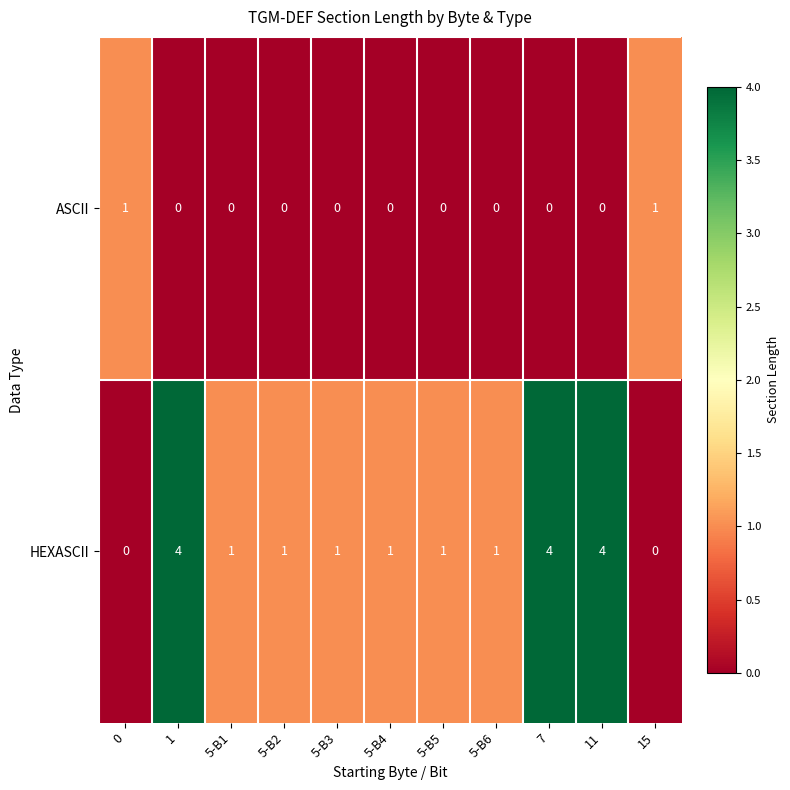

Rank the series by their average value, from lowest to highest.

ASCII, HEXASCII